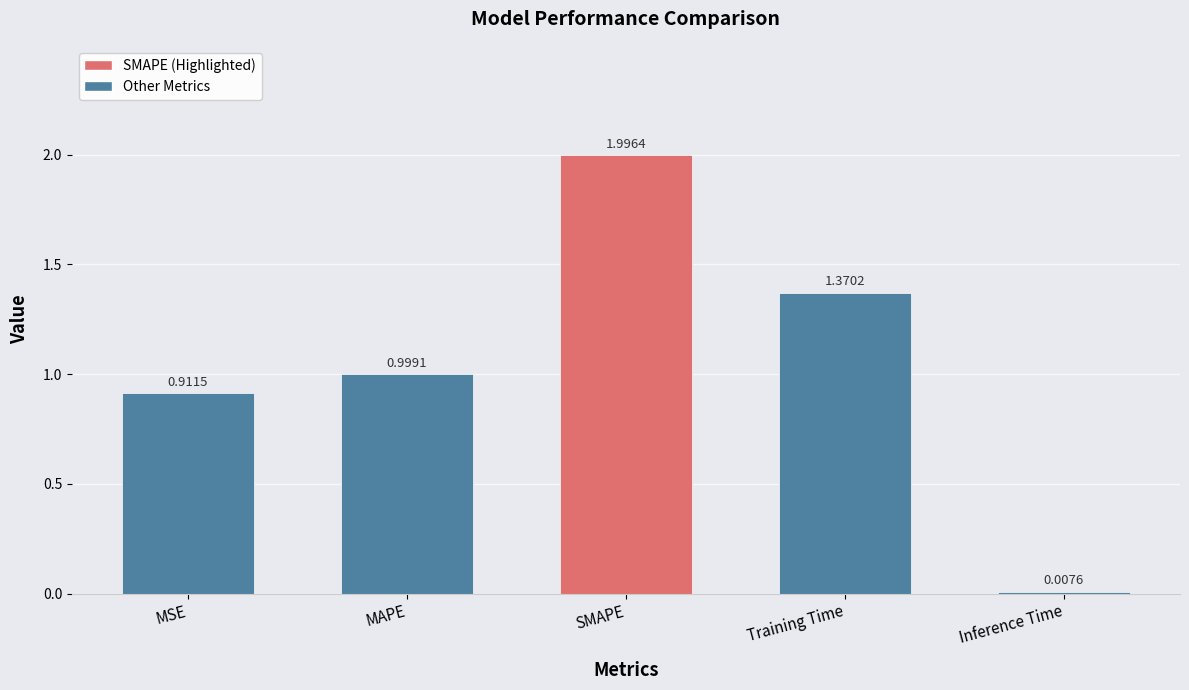

The chart shows a value of 1.2 at MSE. True or false?

False